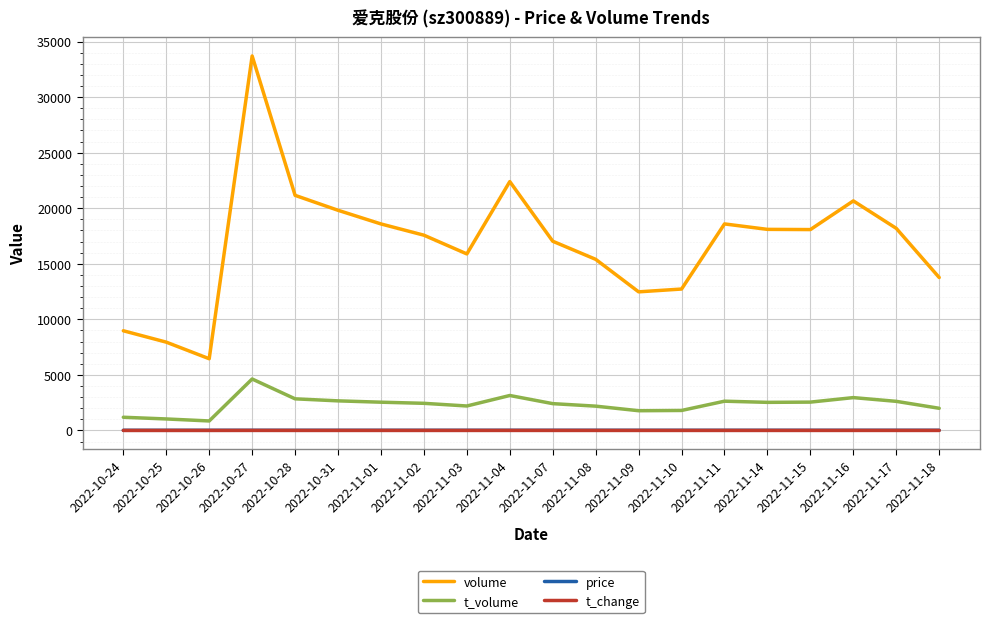

True or false: t_change and volume cross at least once.

False